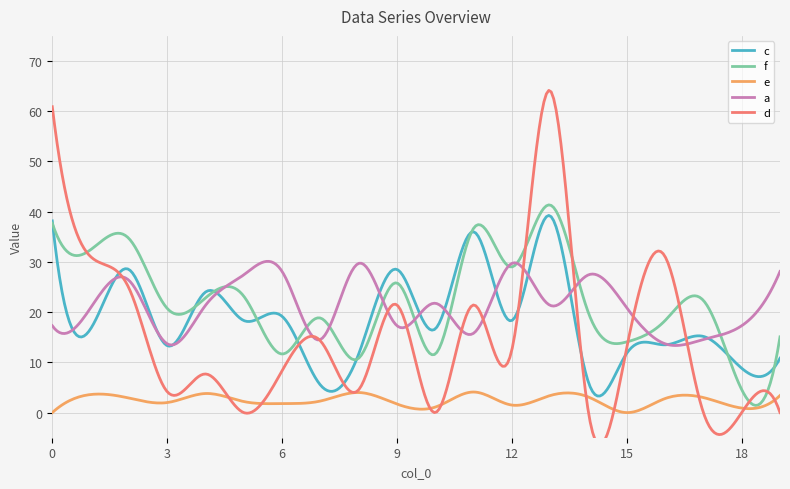

What is the value of the c point at the 7th from the left?

19.2